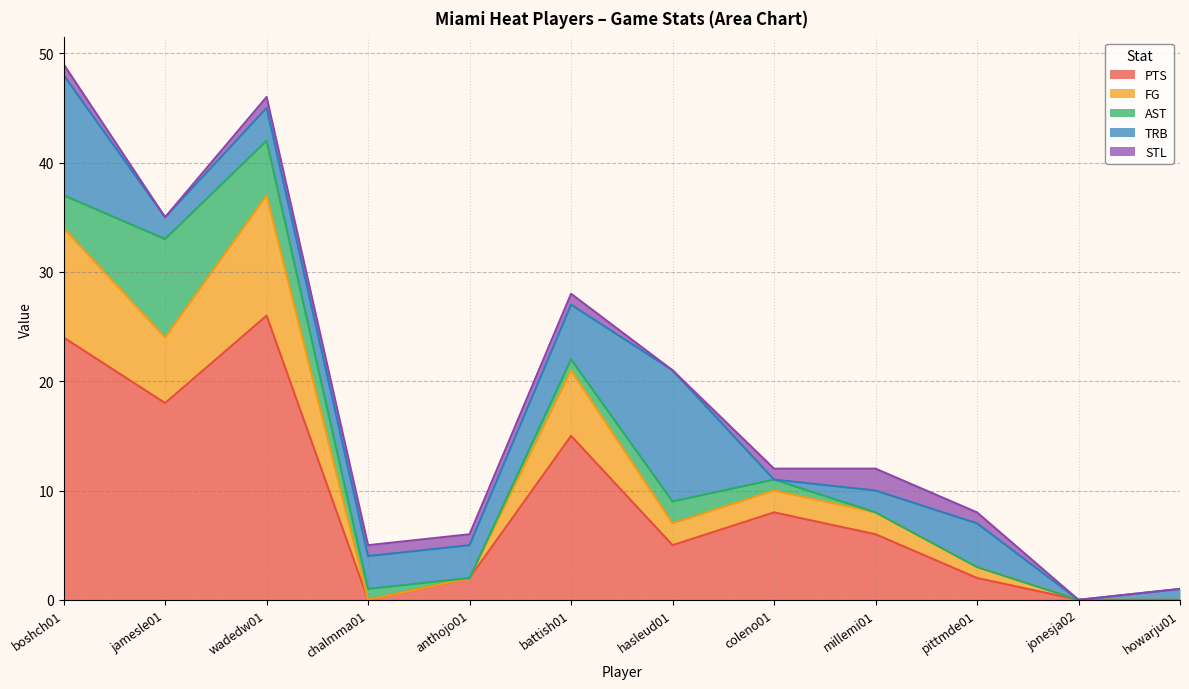

What are all the series names shown in the legend?

PTS, FG, AST, TRB, STL